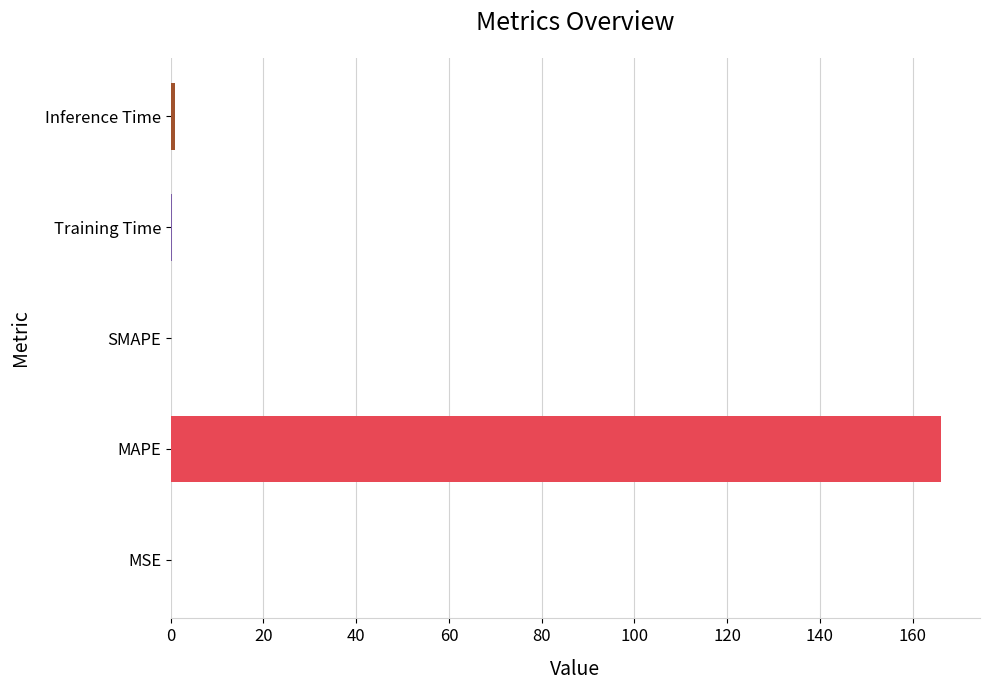

The chart shows a value of 166.2 at MAPE. True or false?

True